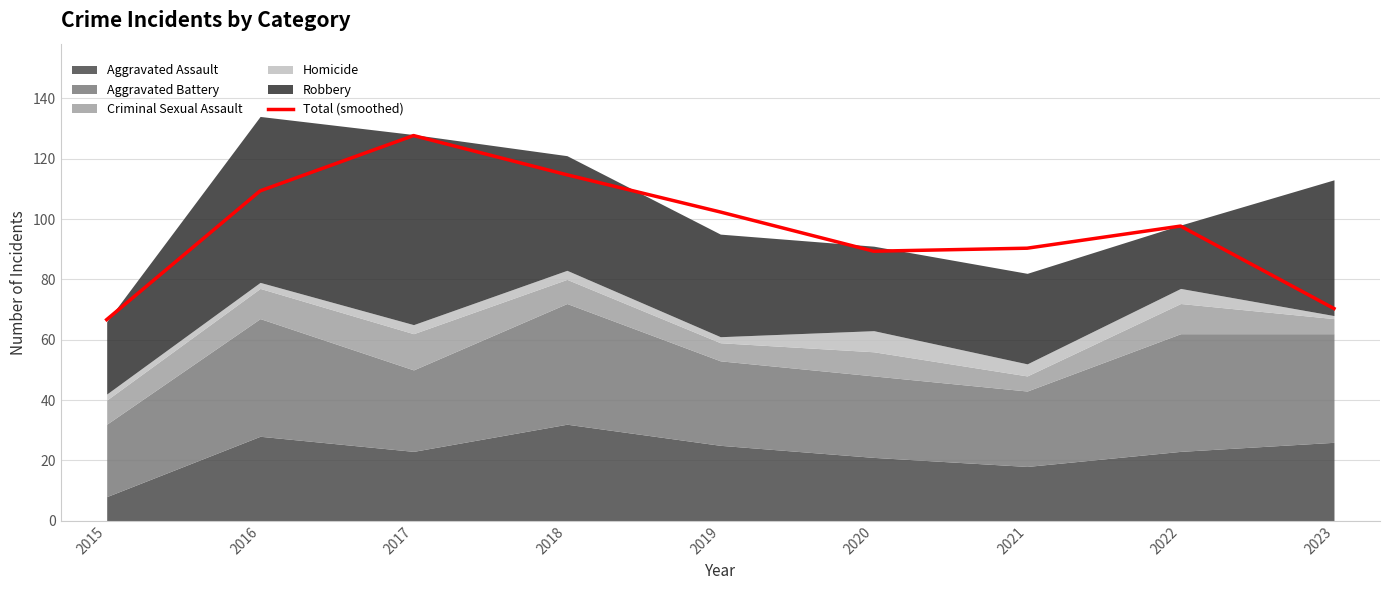

What is the value of the 6th point from the left?

89.3